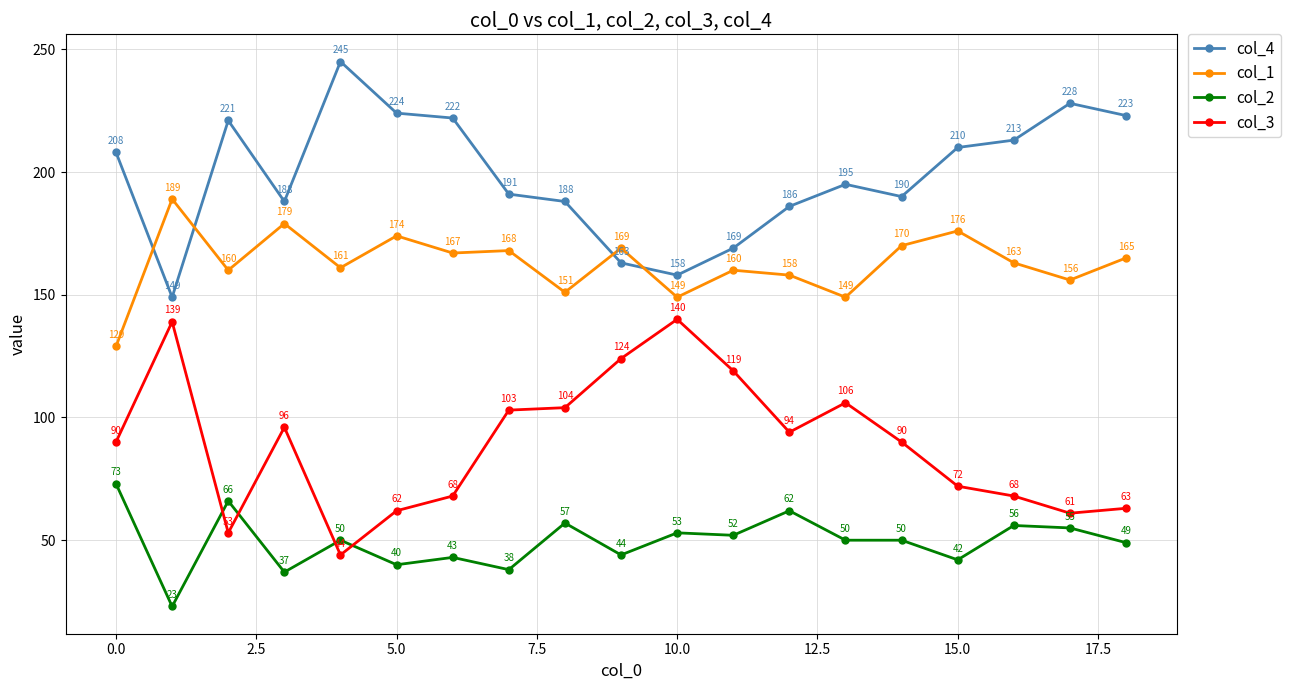

At how many categories does at least one series exceed 123?

19